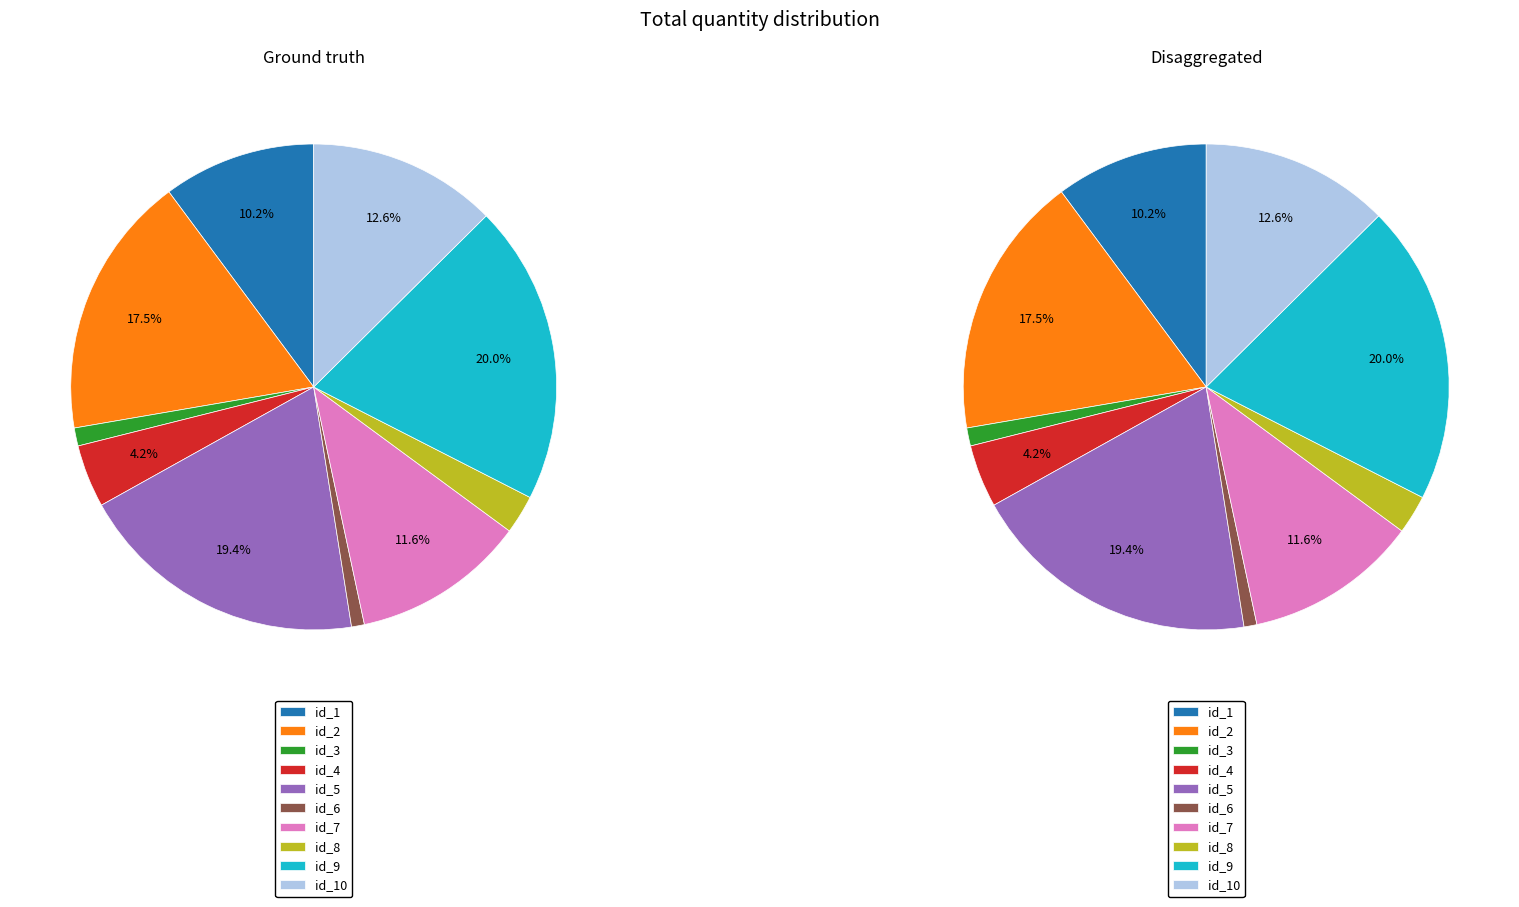

What percentage is the 1 slice, to the nearest percent?

10%